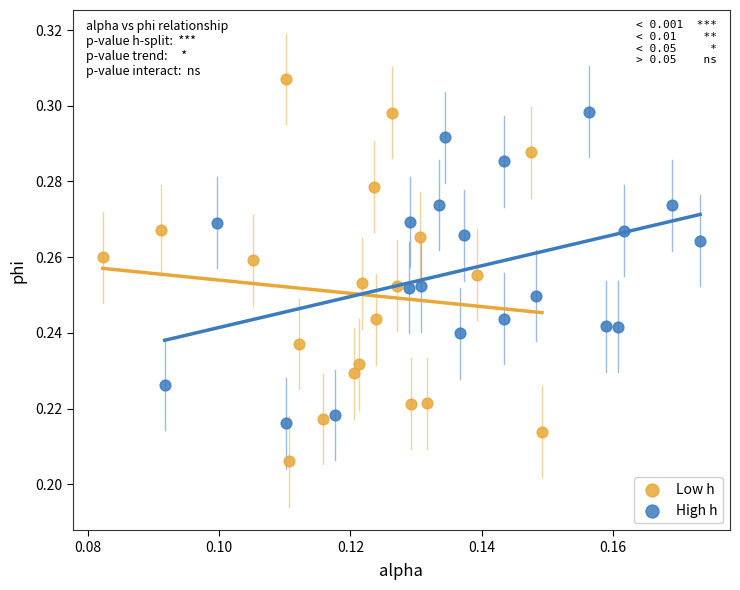

Which series has the widest spread of Y values?

Low h